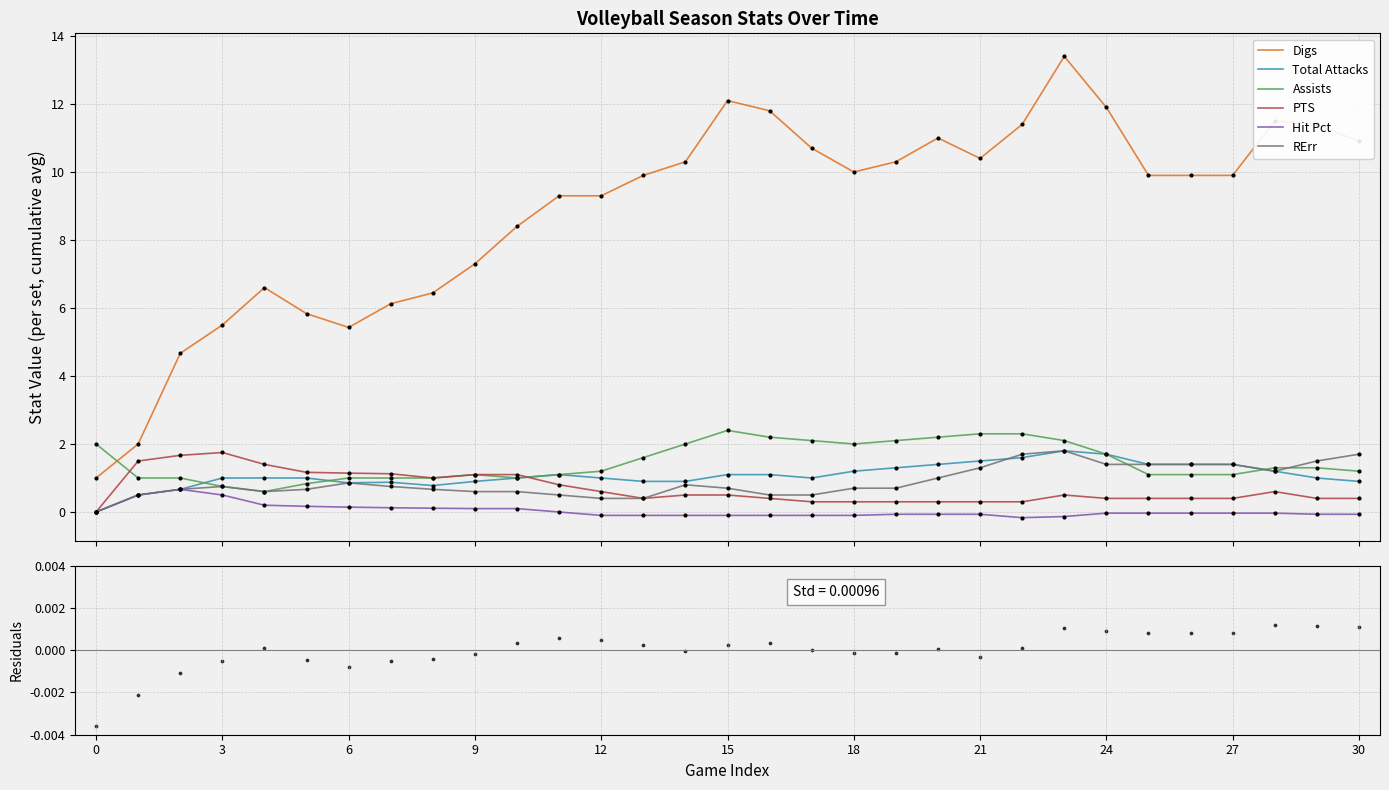

Which series has the largest total across all categories?

Digs